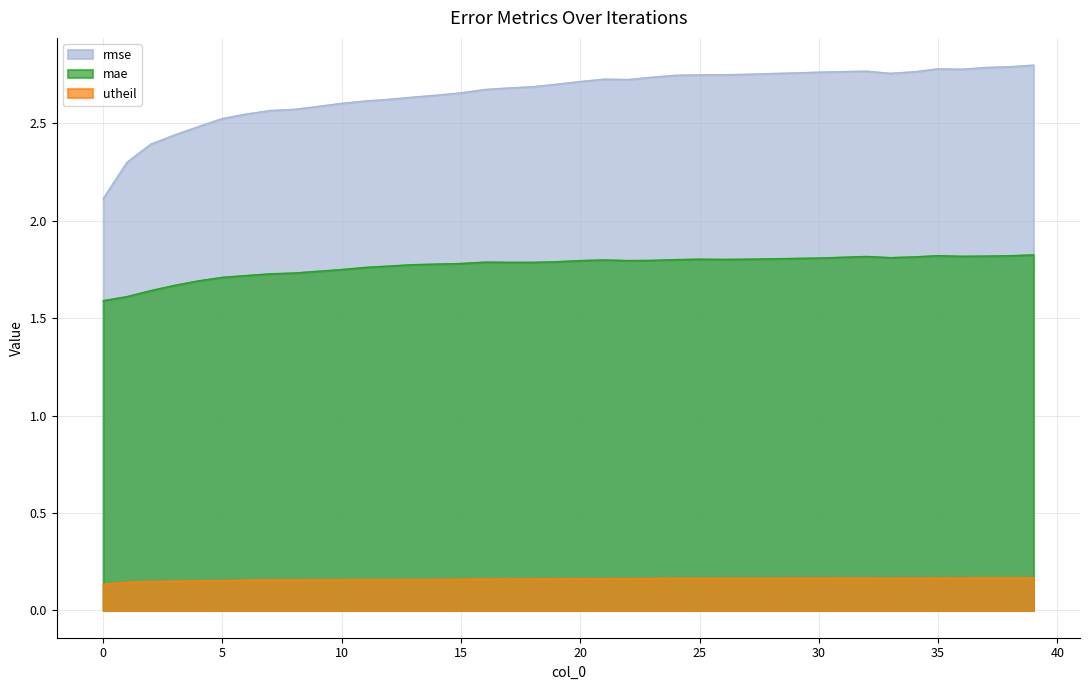

What is the spread (max minus min) of values at 0?

2.0